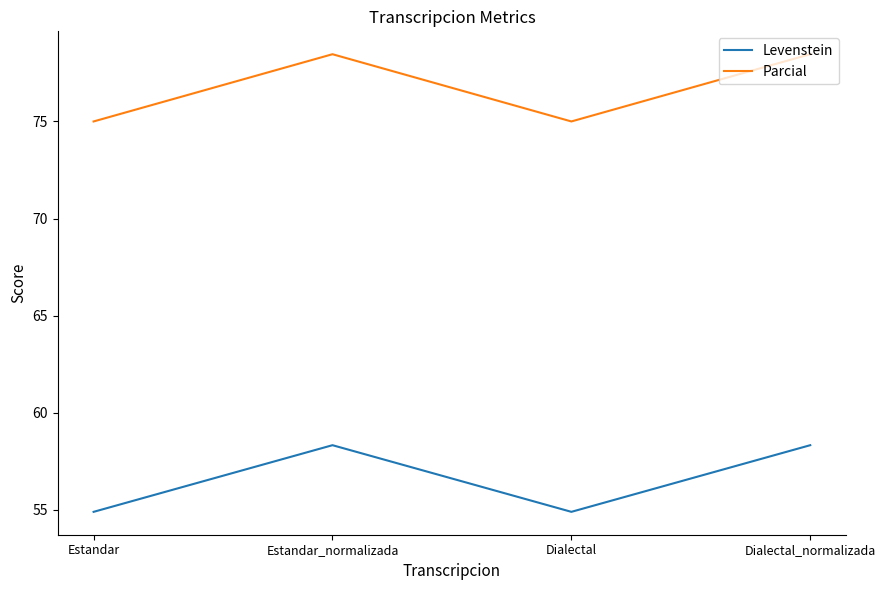

At which category does Parcial reach its first local peak?

Estandar_normalizada